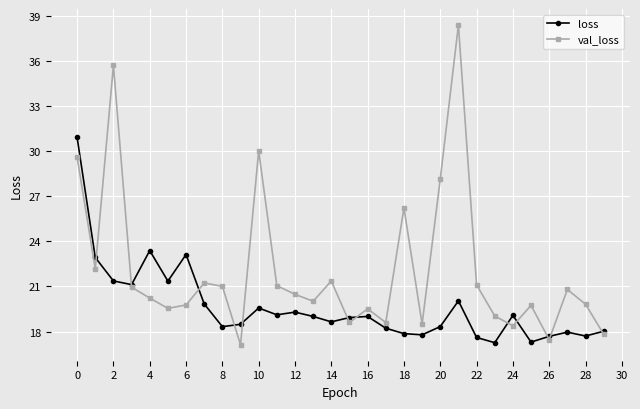

Which series has the largest total across all categories?

val_loss